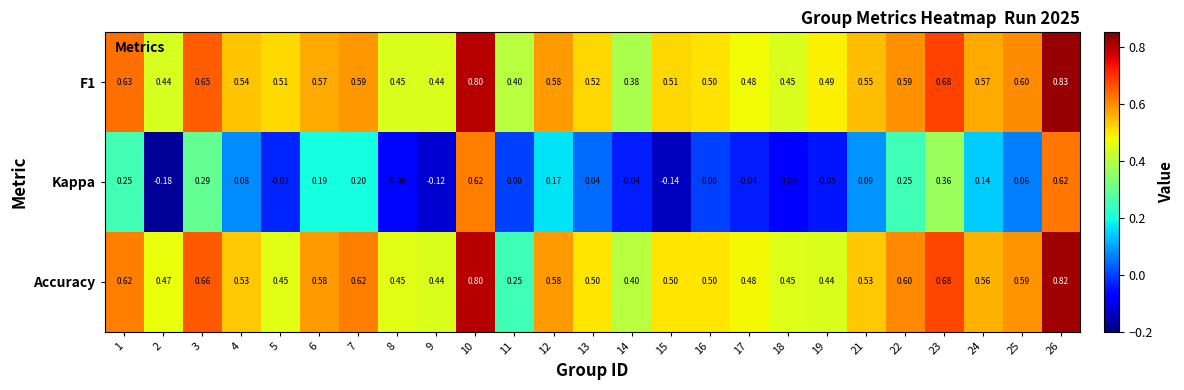

Which series has the widest spread of values?

Kappa